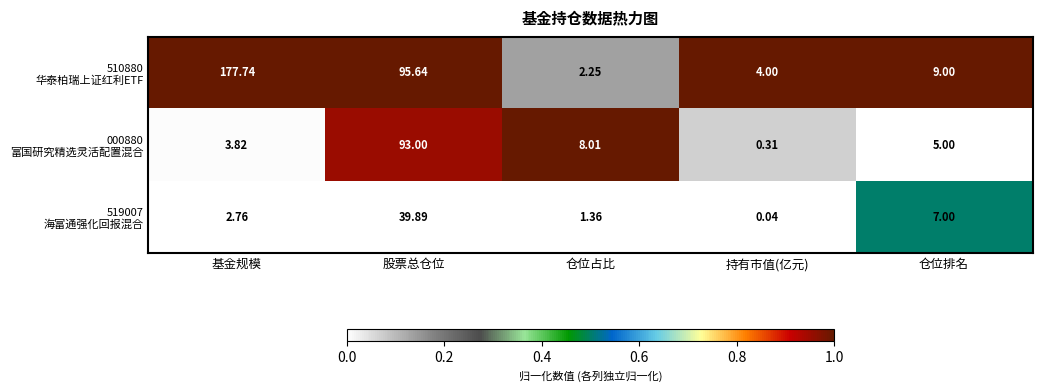

At which category does the chart reach its minimum across all series?

持有市值(亿元)